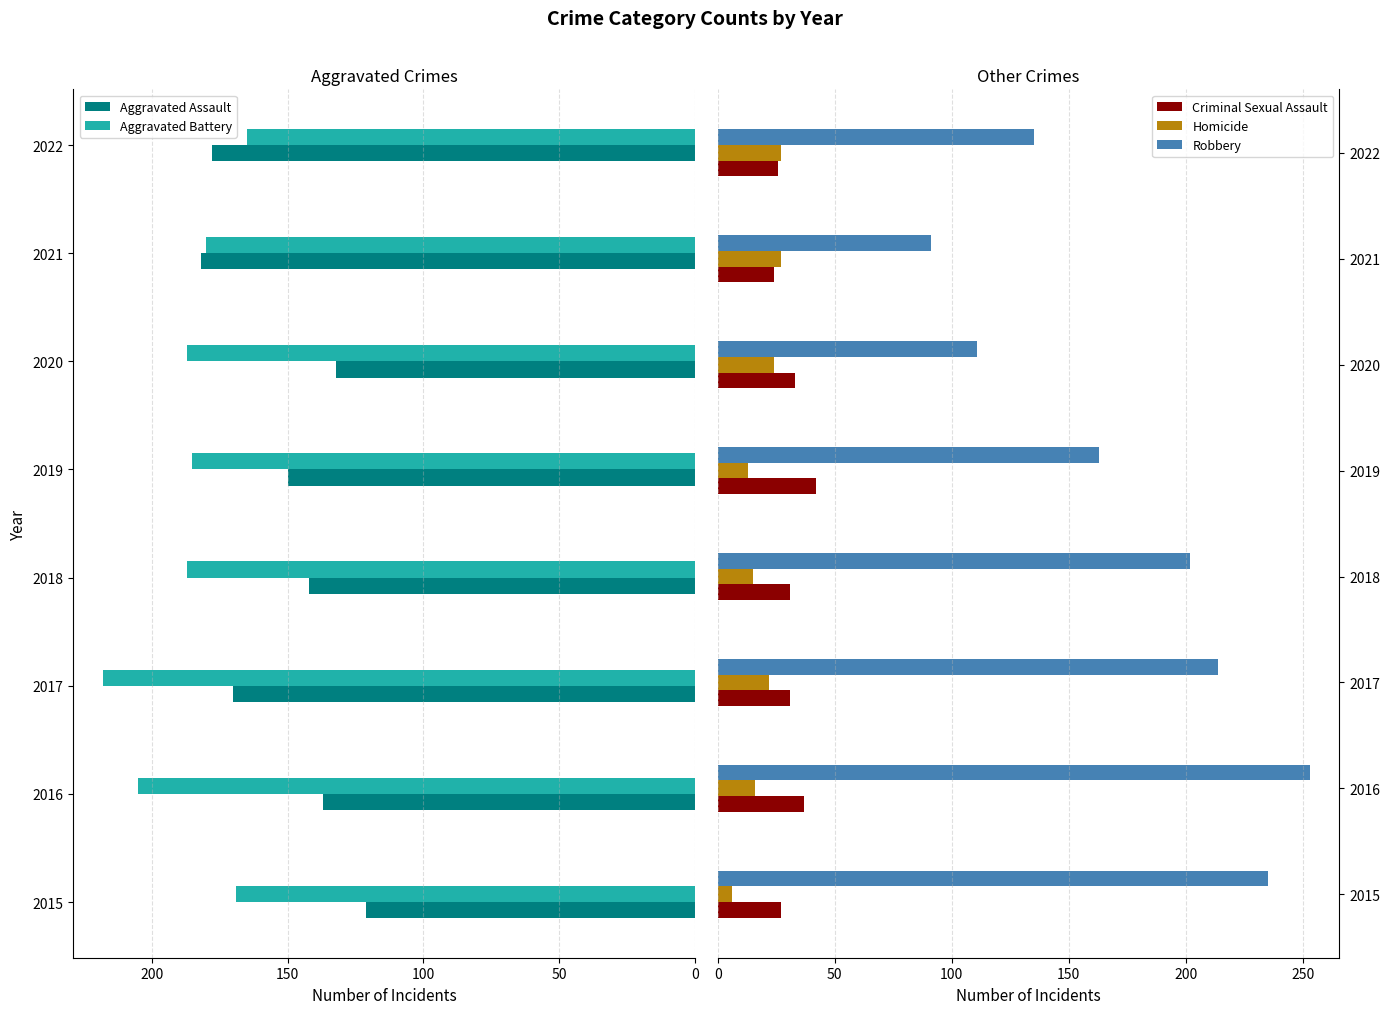

The Criminal Sexual Assault series shows 27 at 2015. True or false?

True